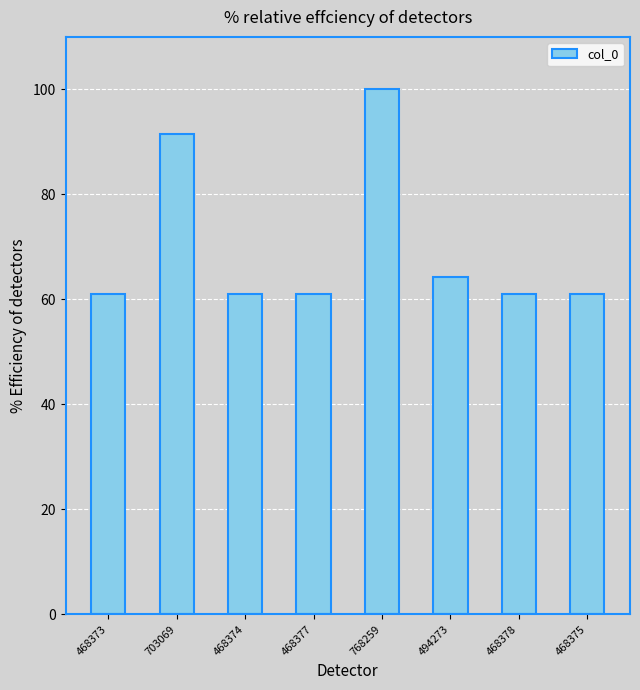

What is the greatest value displayed?

100.0